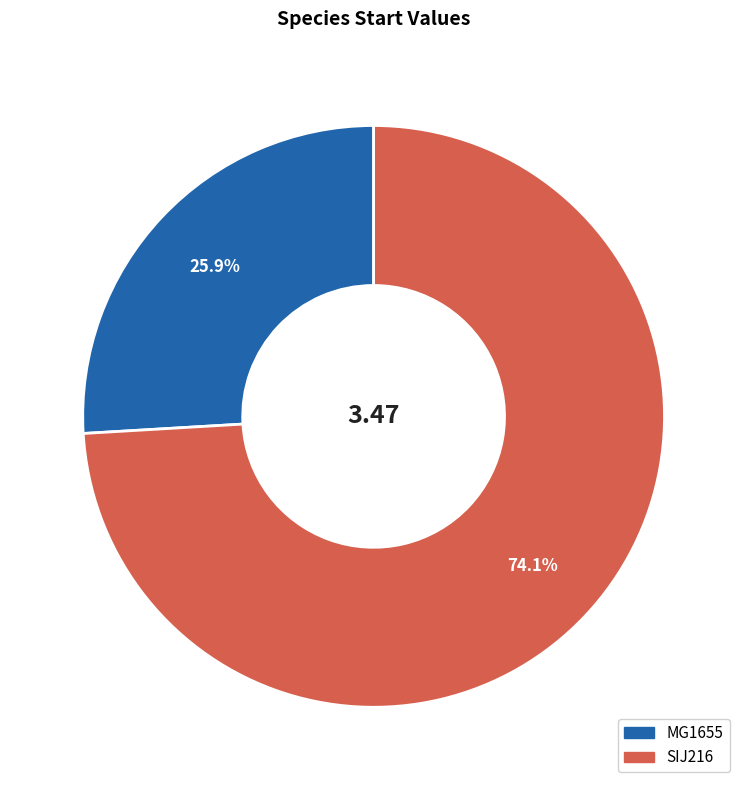

To the nearest percent, what is the difference between the largest and smallest slice percentages?

48%